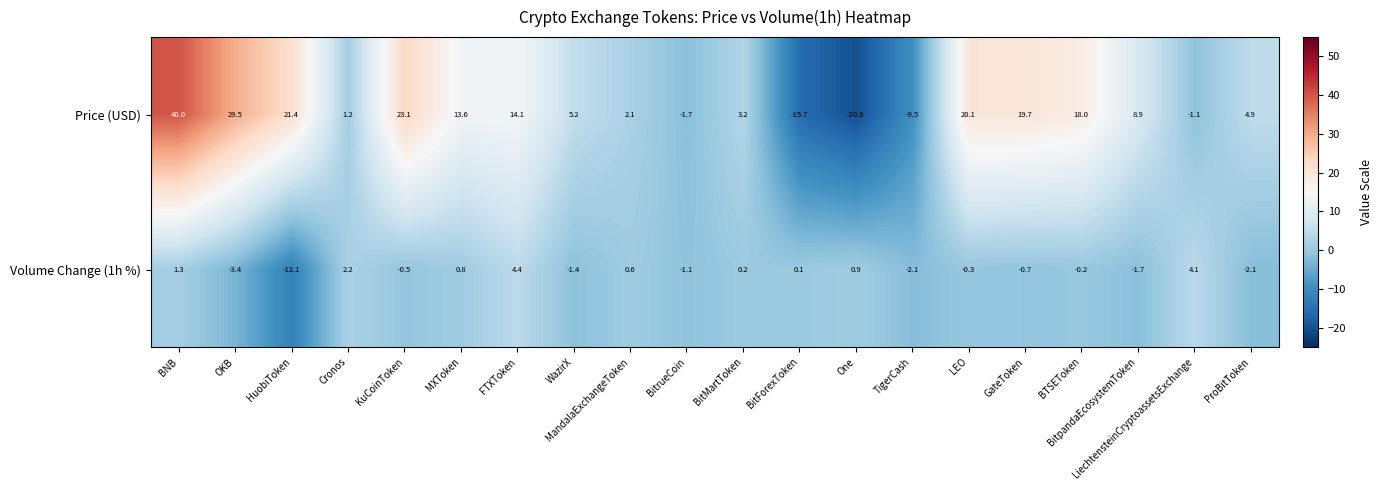

At which category does the chart reach its minimum across all series?

One